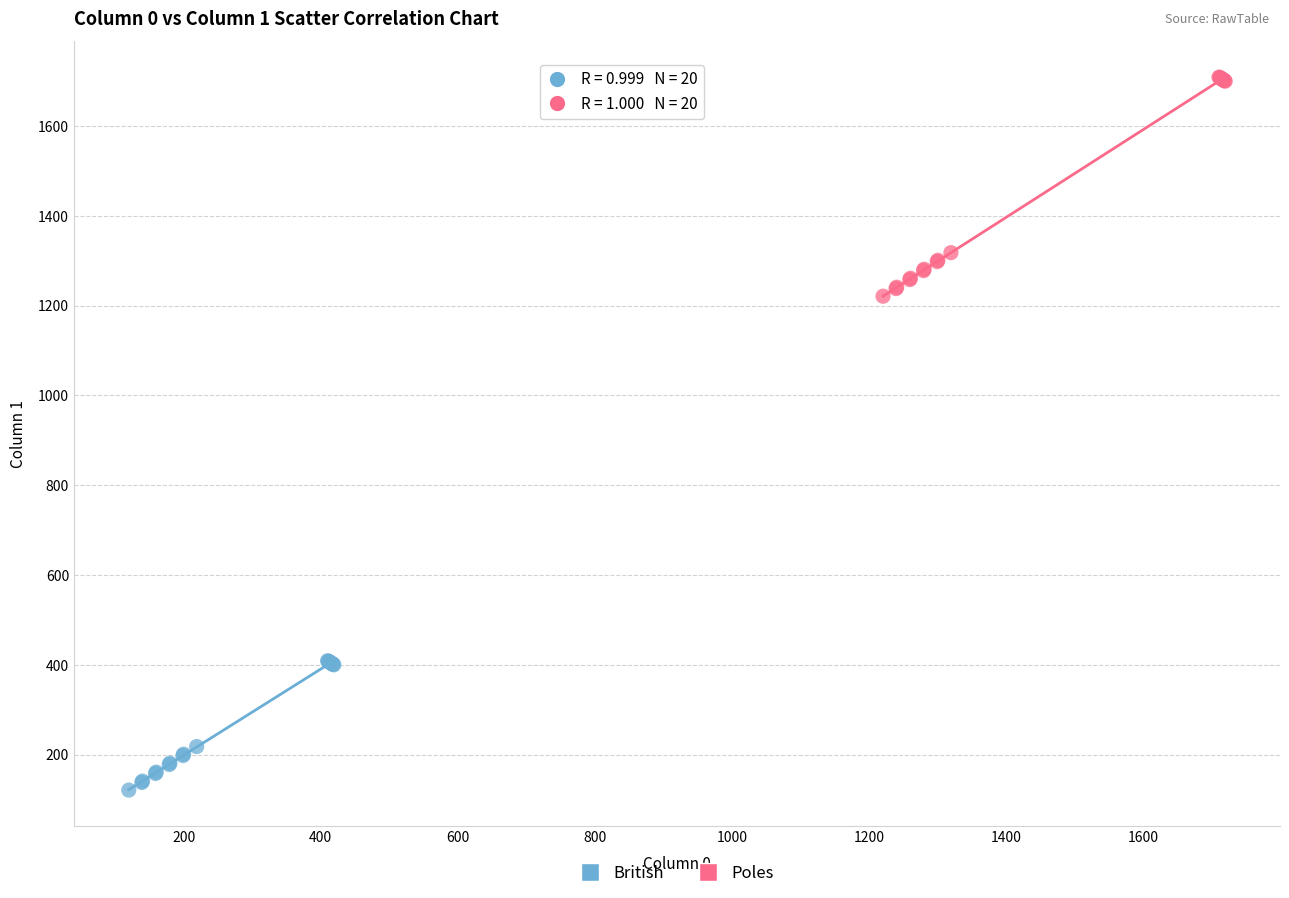

Which series reaches the maximum Y coordinate?

Poles